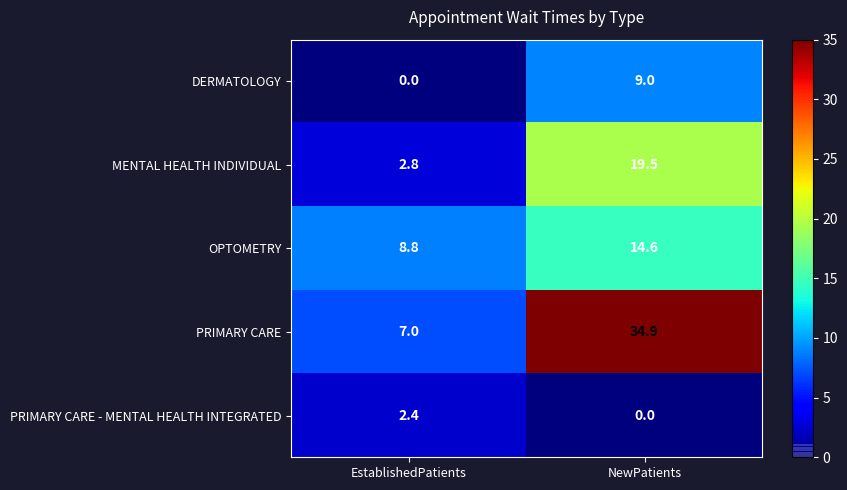

Is it true that OPTOMETRY equals 12.3 at EstablishedPatients?

False